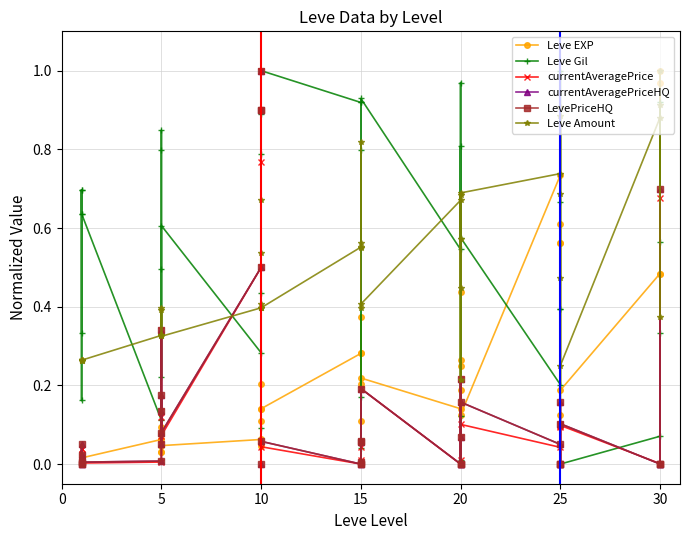

The value of Leve Amount at 25 is 1.4. True or false?

False